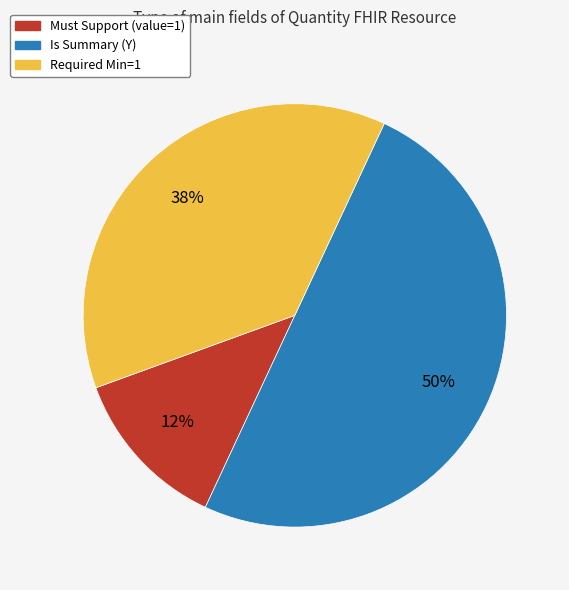

How many segments does this pie chart have?

3